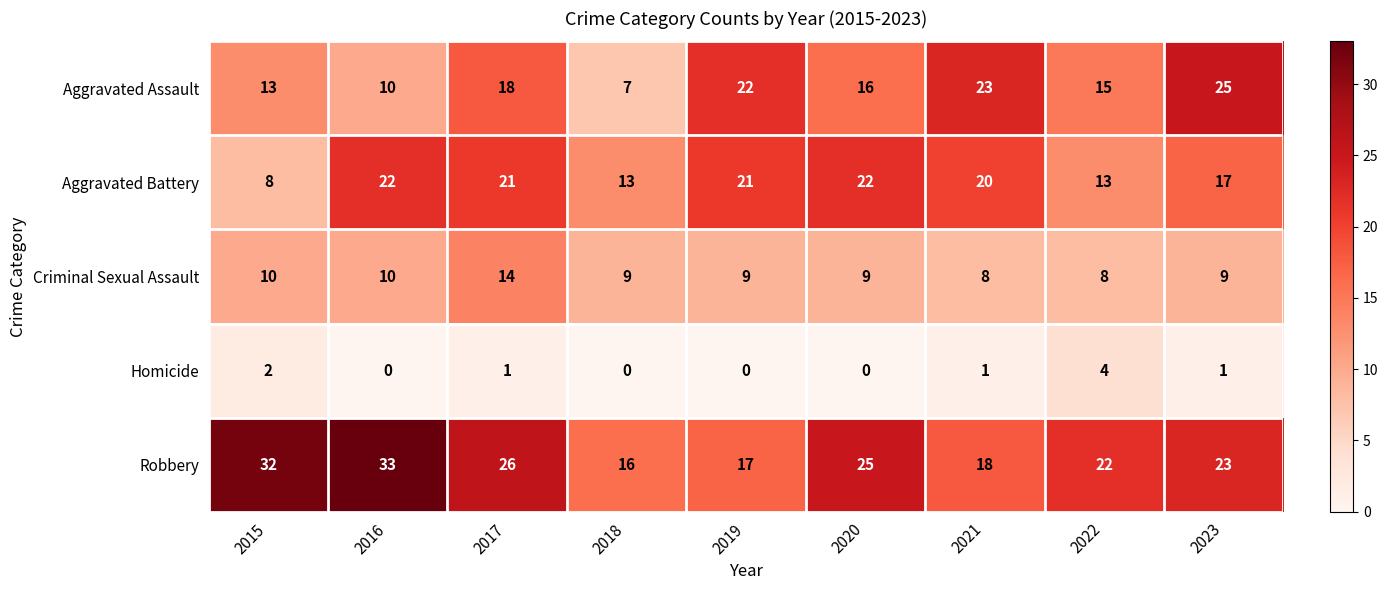

Which series changed the most between 2018 and 2023?

Aggravated Assault